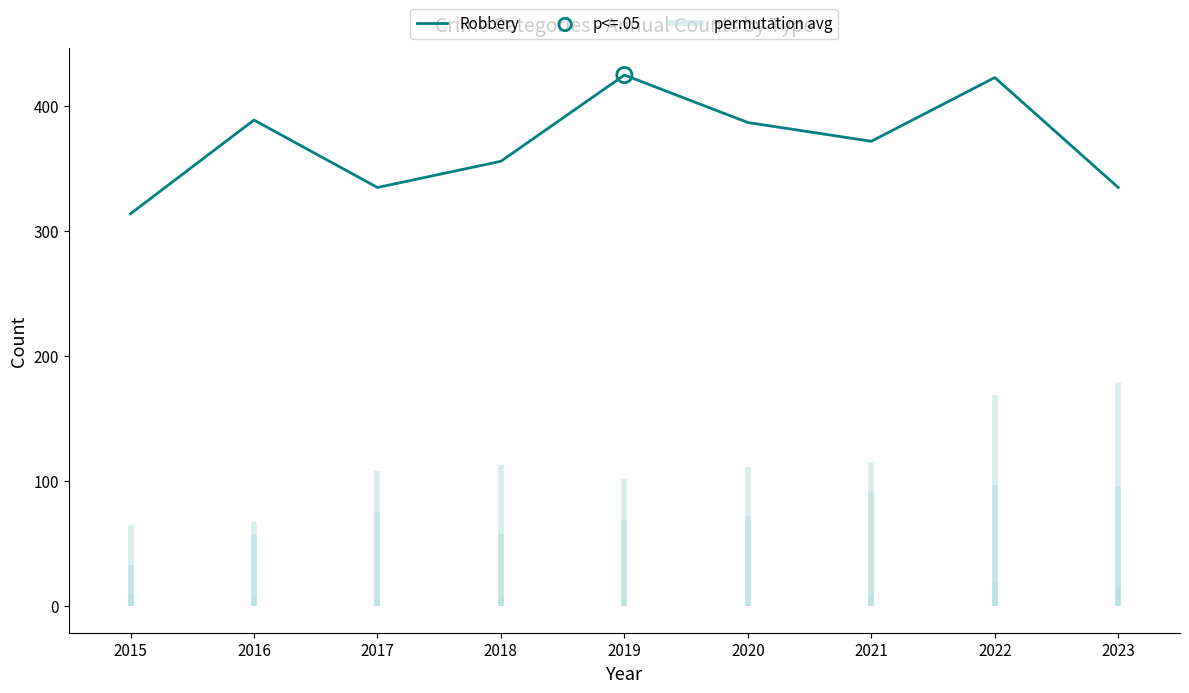

Which has a higher value, 2023 or 2020?

2020